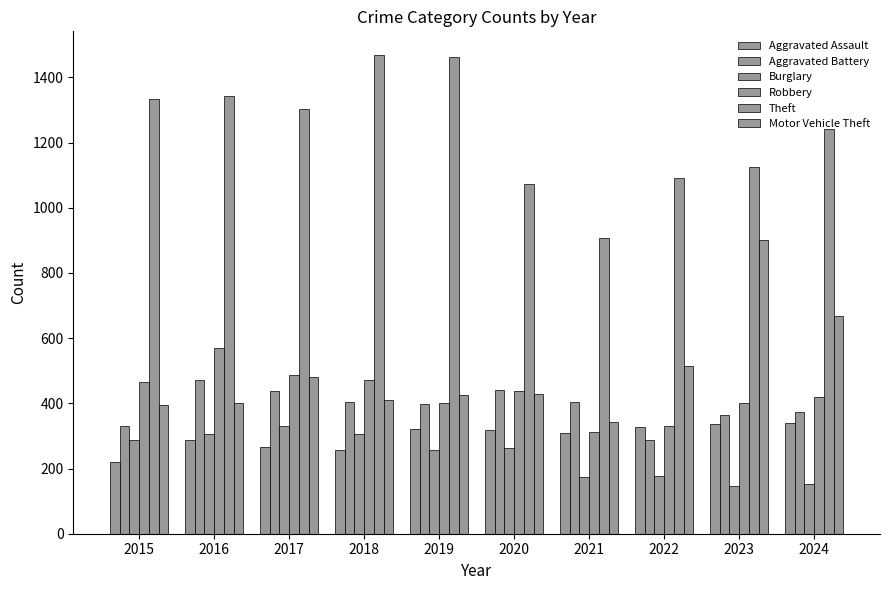

At 2018, list the series in order from largest to smallest.

Theft, Robbery, Motor Vehicle Theft, Aggravated Battery, Burglary, Aggravated Assault